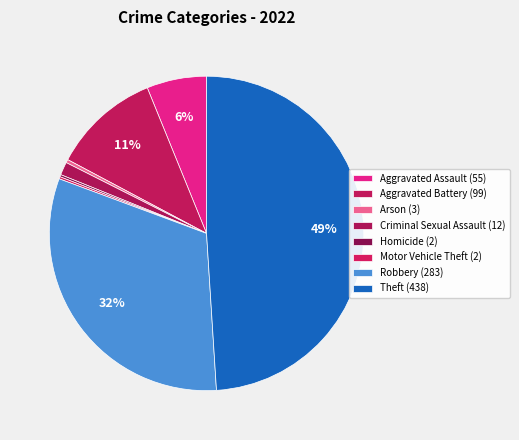

Does any single category account for the majority?

No